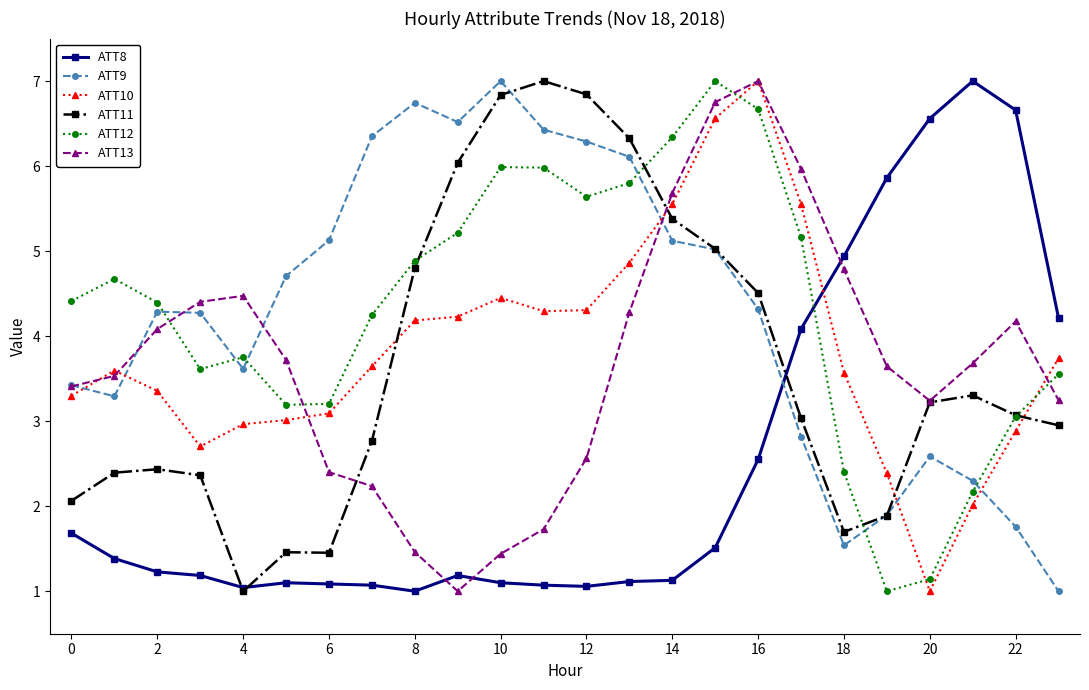

How many times do ATT13 and ATT12 cross each other?

4